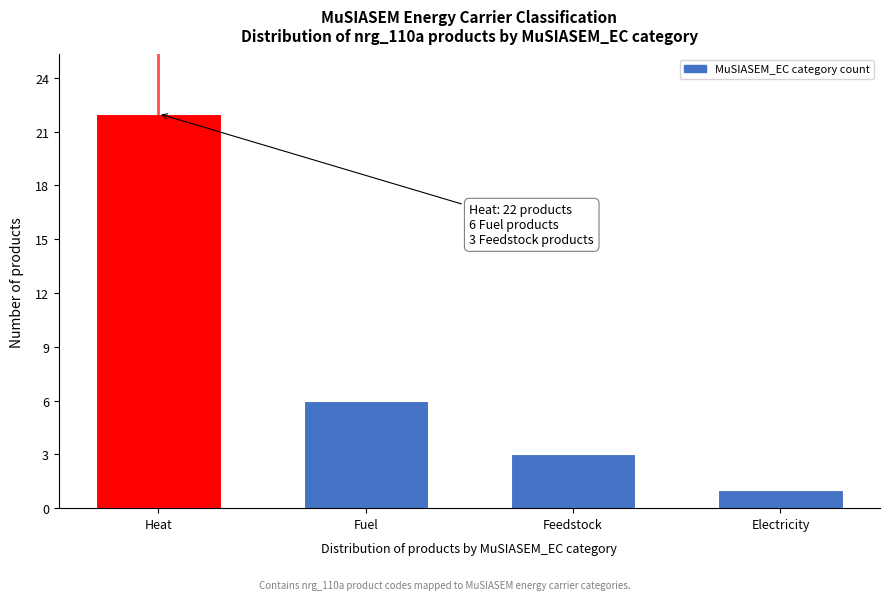

Reading right to left, extract all data points from this chart.

1	3	6	22